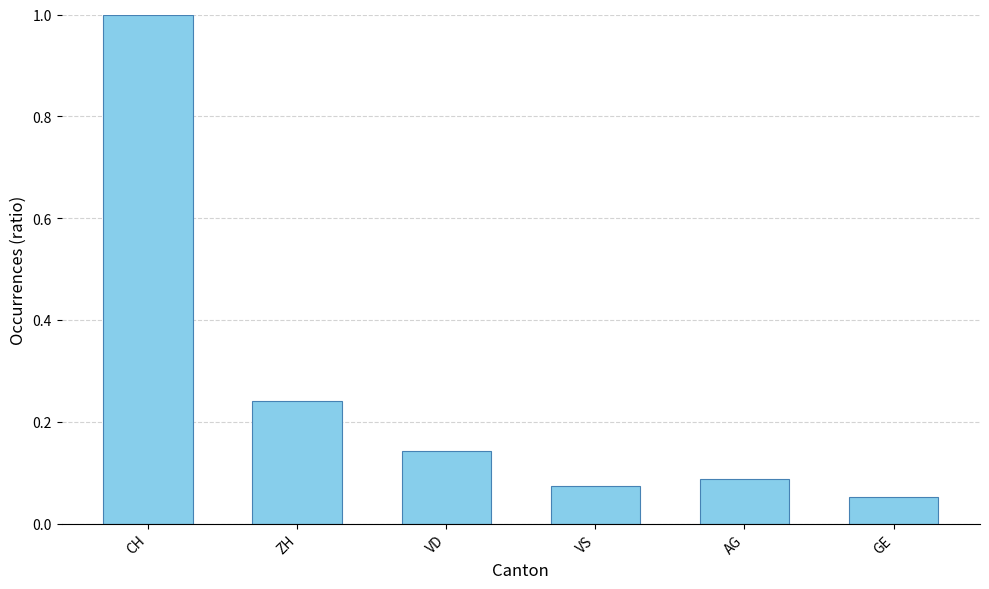

Rank the categories by value from lowest to highest.

GE, VS, AG, VD, ZH, CH